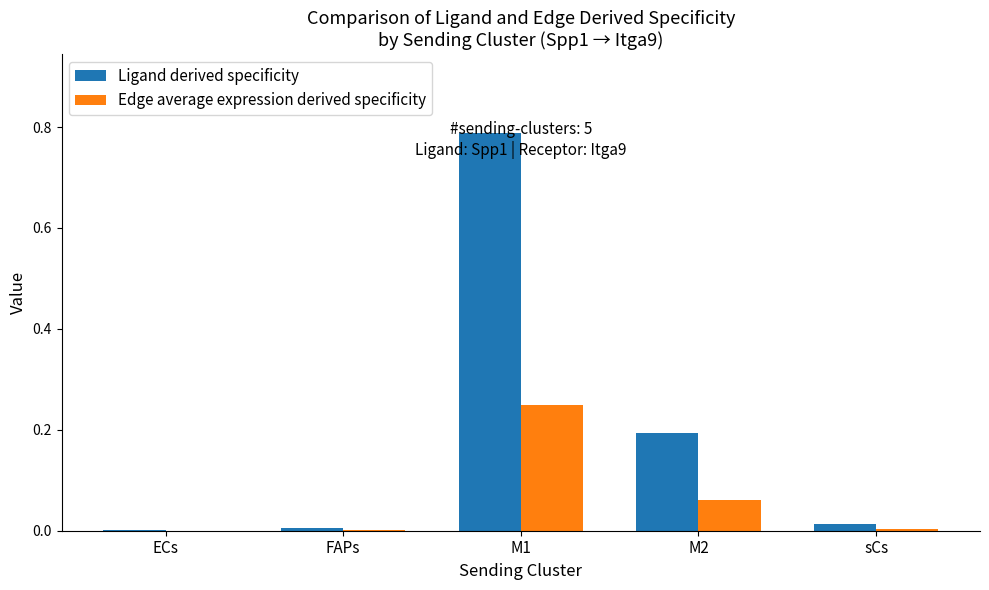

Between FAPs and M1, which series saw the biggest shift?

Ligand derived specificity